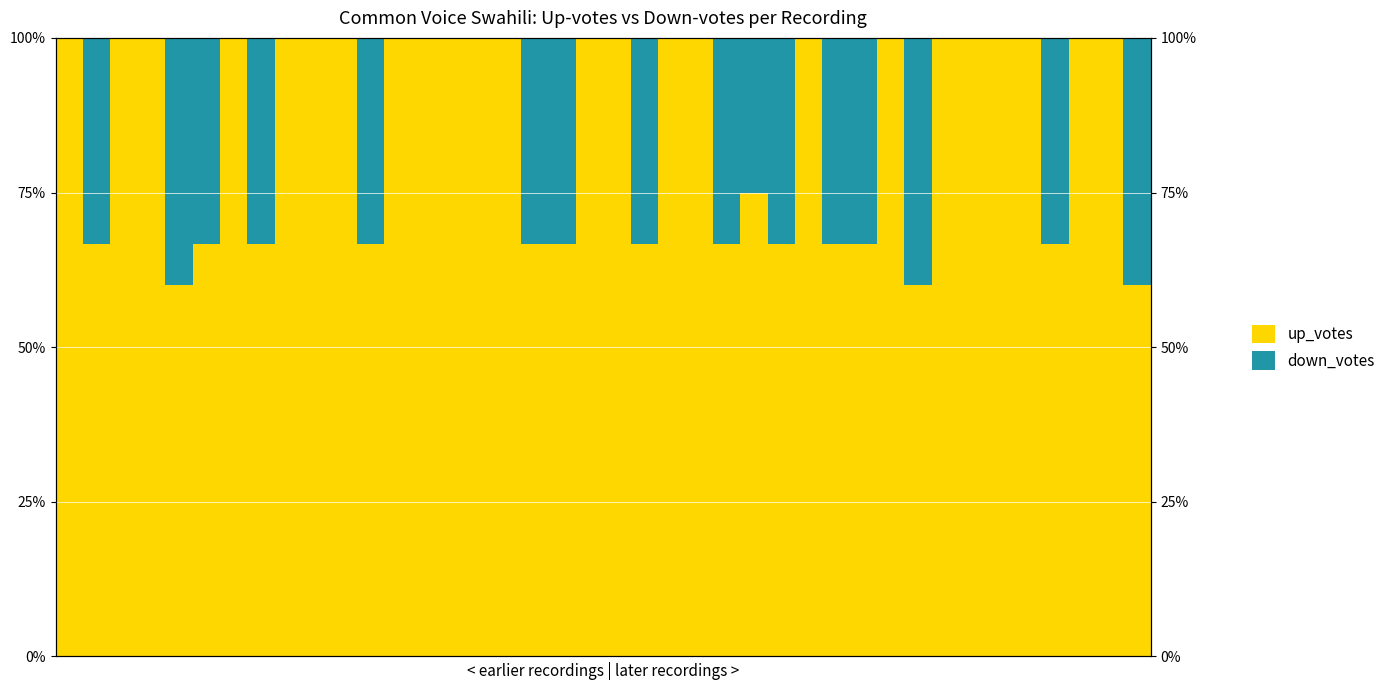

How many positive values does the down_votes series have?

16